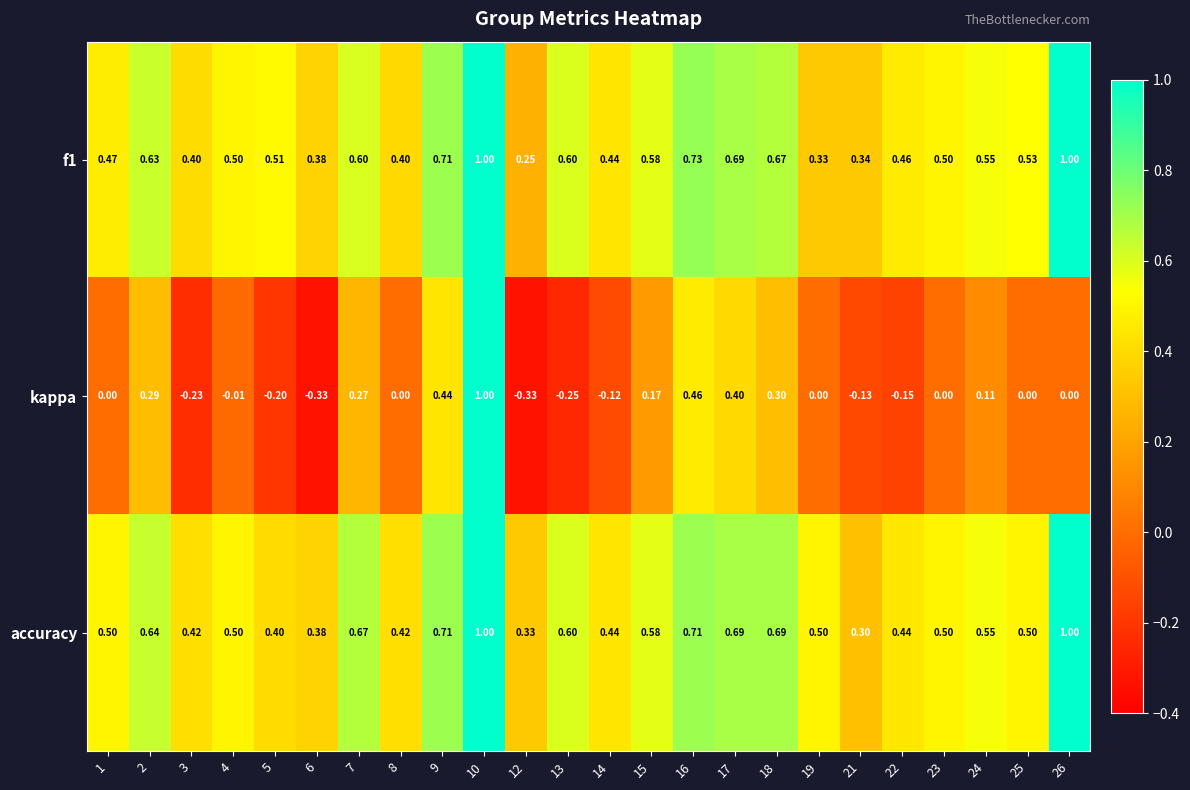

Which series has the largest total across all categories?

accuracy